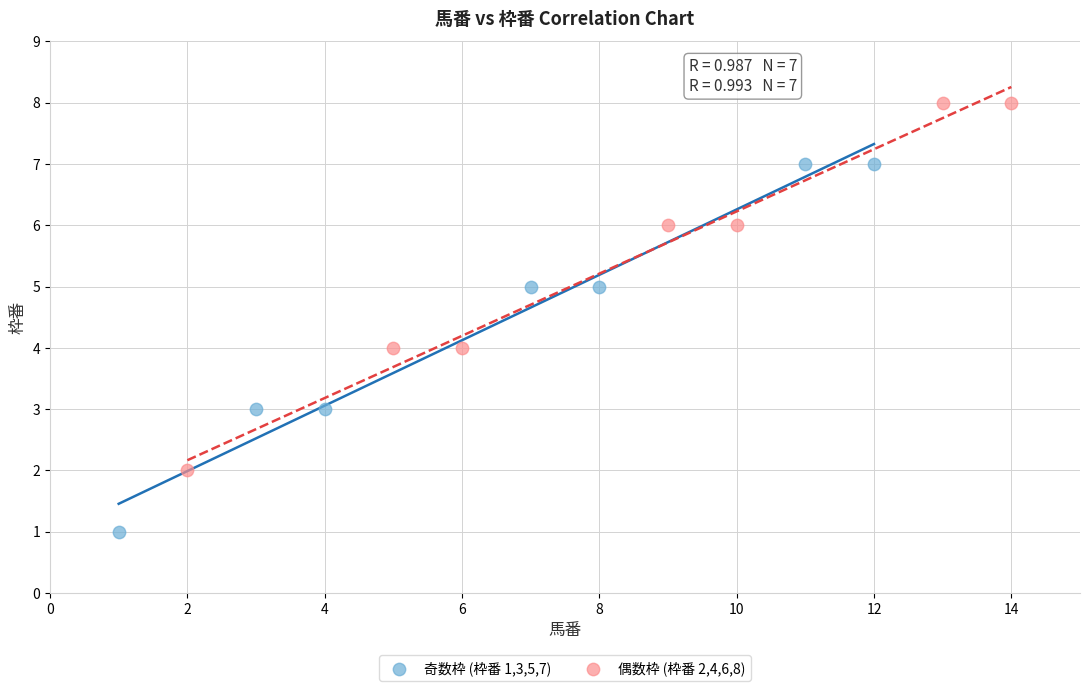

Which series reaches the minimum Y coordinate?

奇数枠 (枠番 1,3,5,7)